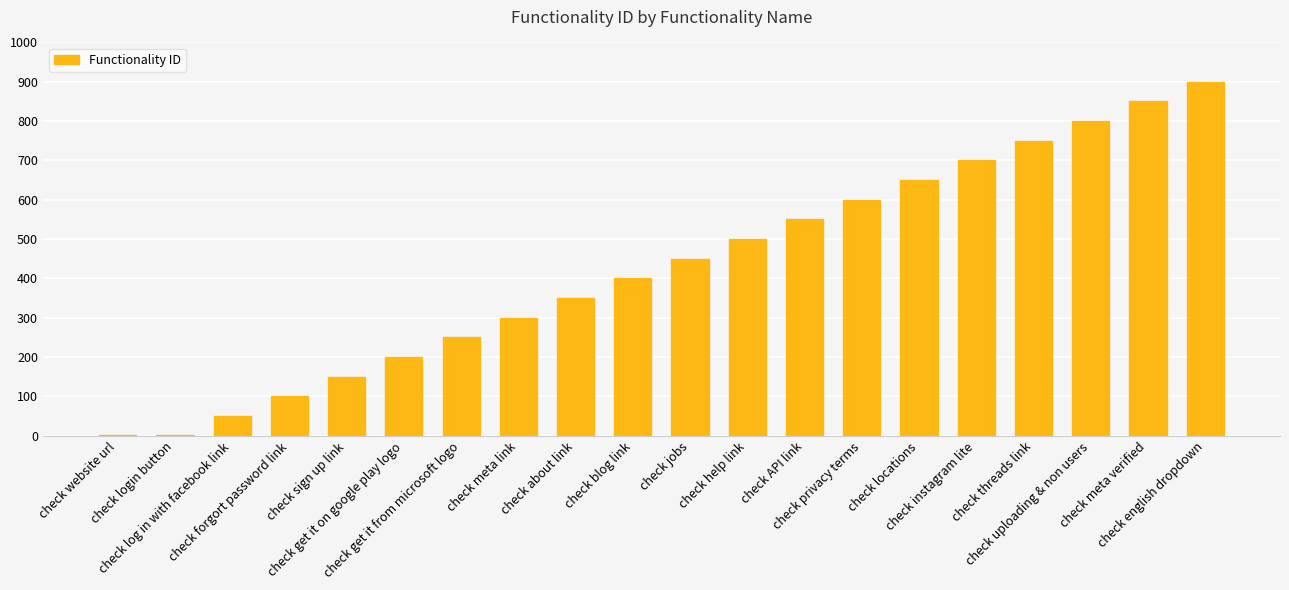

What is the maximum value shown in the chart?

900